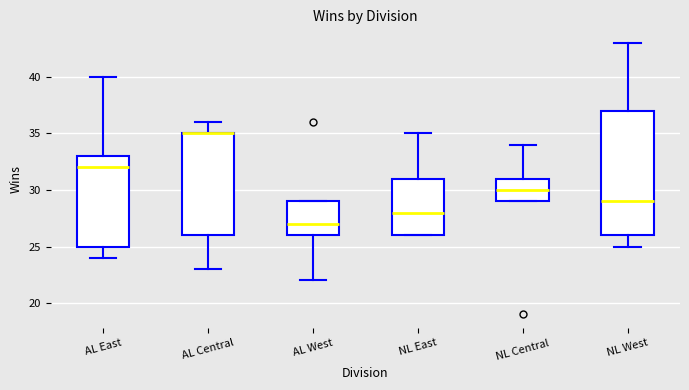

Reading left to right, transcribe this box plot: for each box, give where its median line is, the range the box spans, and where its two whiskers end, as read against the y-axis. The values are not printed on the chart, so give them approximately, as read against the axis.

AL East: median 32, box 25 to 33, whiskers 24 to 40
AL Central: median 35 (drawn on the box's upper edge), box 26 to 35, whiskers 23 to 36
AL West: median 27, box 26 to 29, whiskers 22 to 29
NL East: median 28, box 26 to 31, whiskers 26 to 35
NL Central: median 30, box 29 to 31, whiskers 29 to 34
NL West: median 29, box 26 to 37, whiskers 25 to 43